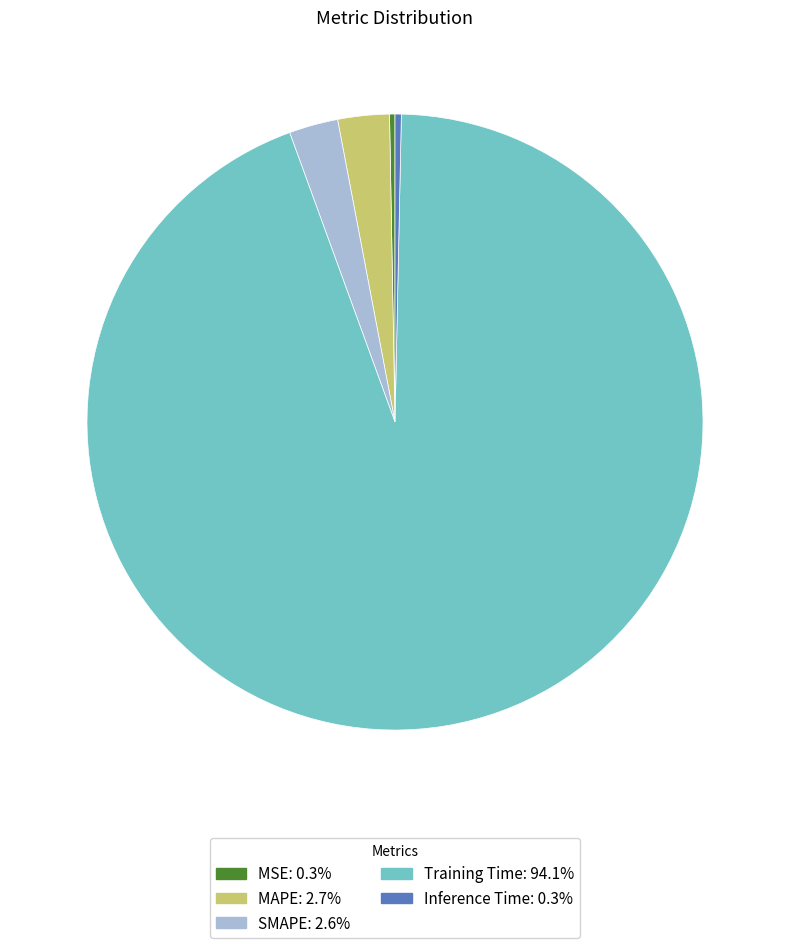

What is the largest slice in the pie chart?

Training Time